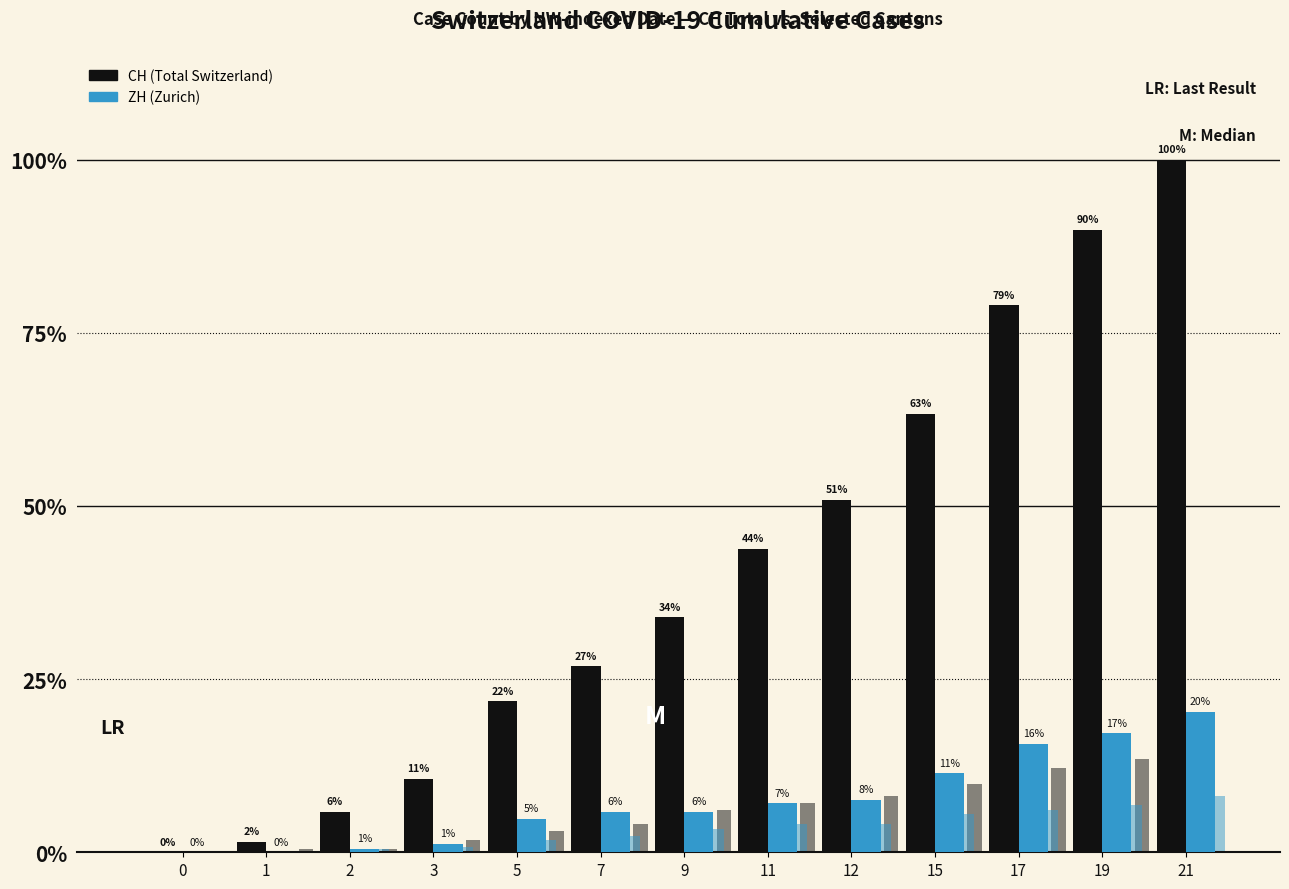

Between 0 and 1, which series saw the biggest shift?

CH